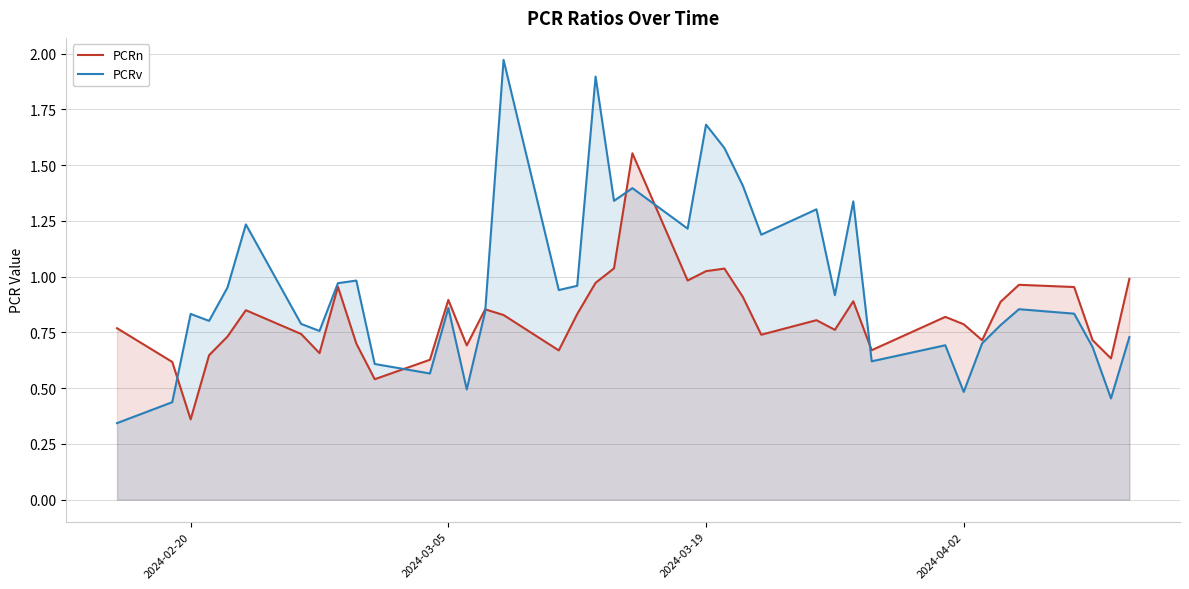

Which series has the largest range (max minus min)?

PCRv